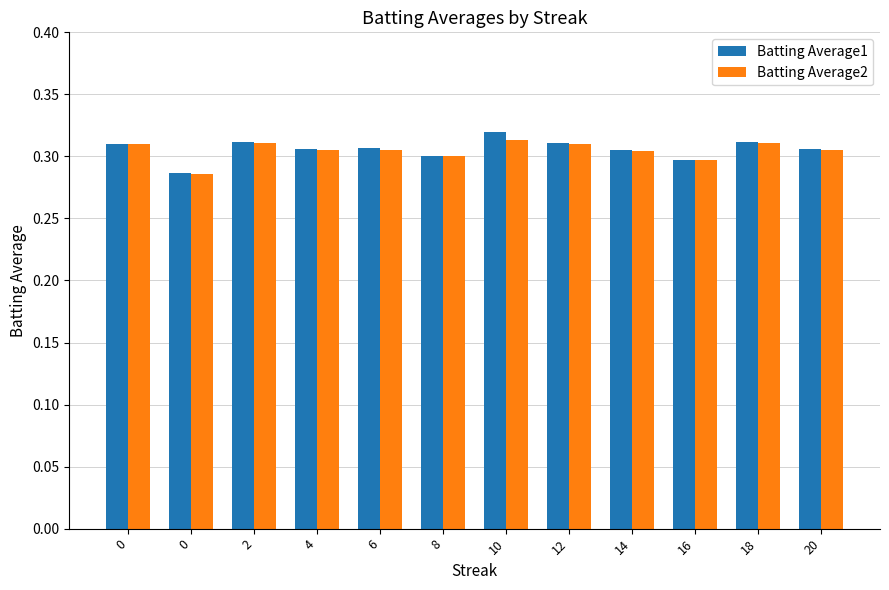

Read the Batting Average2 value at 2.

0.3